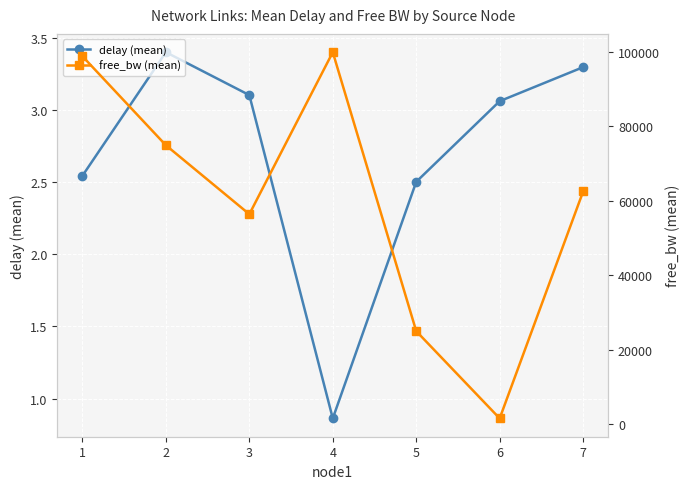

Reading left to right, transcribe all the data shown in this chart.

delay (mean): 1=2.5	2=3.4	3=3.1	4=0.9	5=2.5	6=3.1	7=3.3
free_bw (mean): 1=98805.6	2=74901.9	3=56386.3	4=99897.3	5=24972.4	6=1535.5	7=62483.7